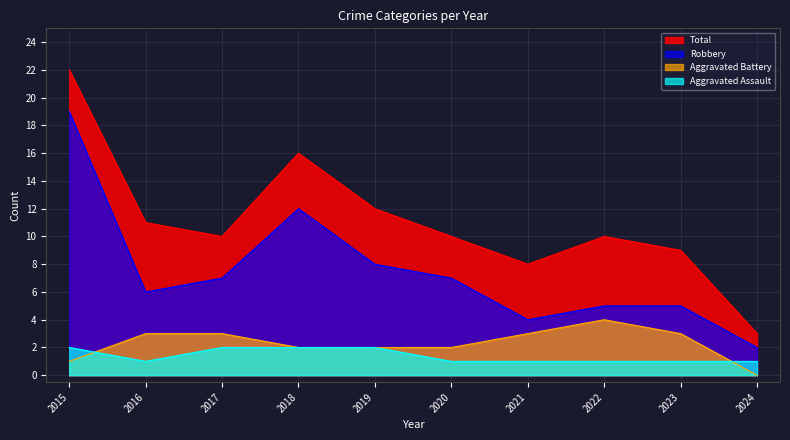

What is the difference between the maximum and second lowest values in the Total series?

14